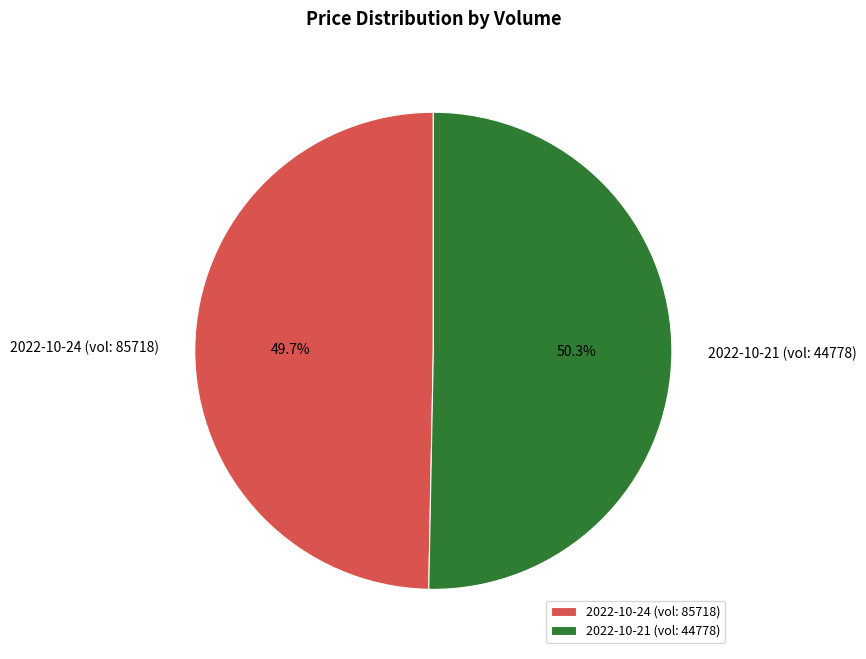

Is there a majority slice in this chart?

Yes